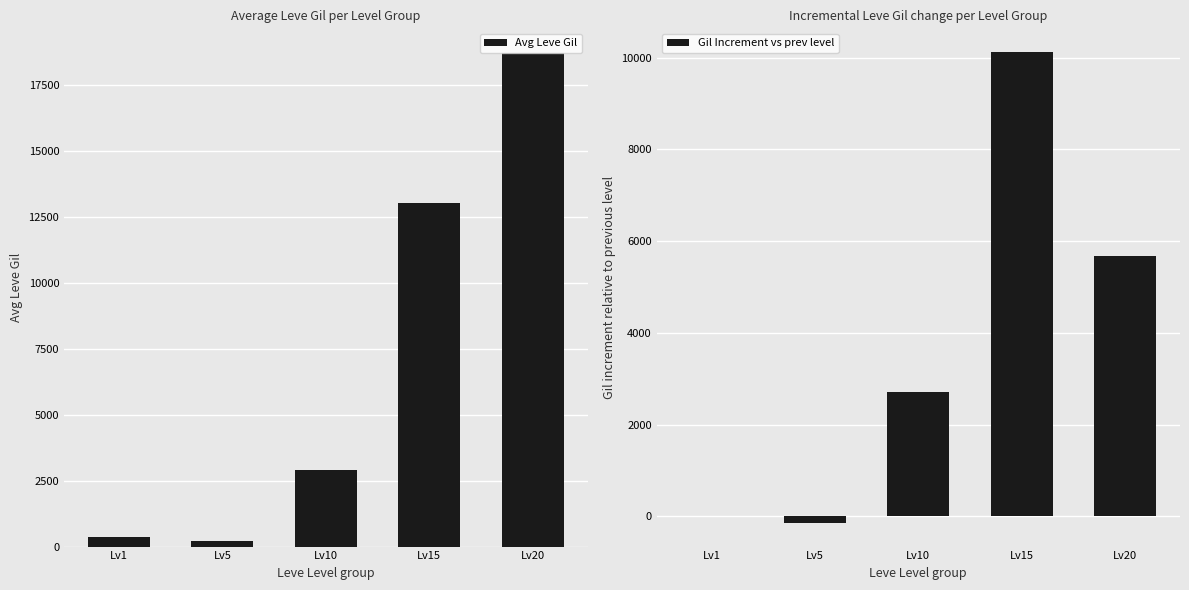

Reading right to left, extract all data points from this chart.

Avg Leve Gil: 18720.0	13040.0	2913.3	201.7	349.8
Gil Increment vs prev level: 5680.0	10126.7	2711.7	-148.2	0.0